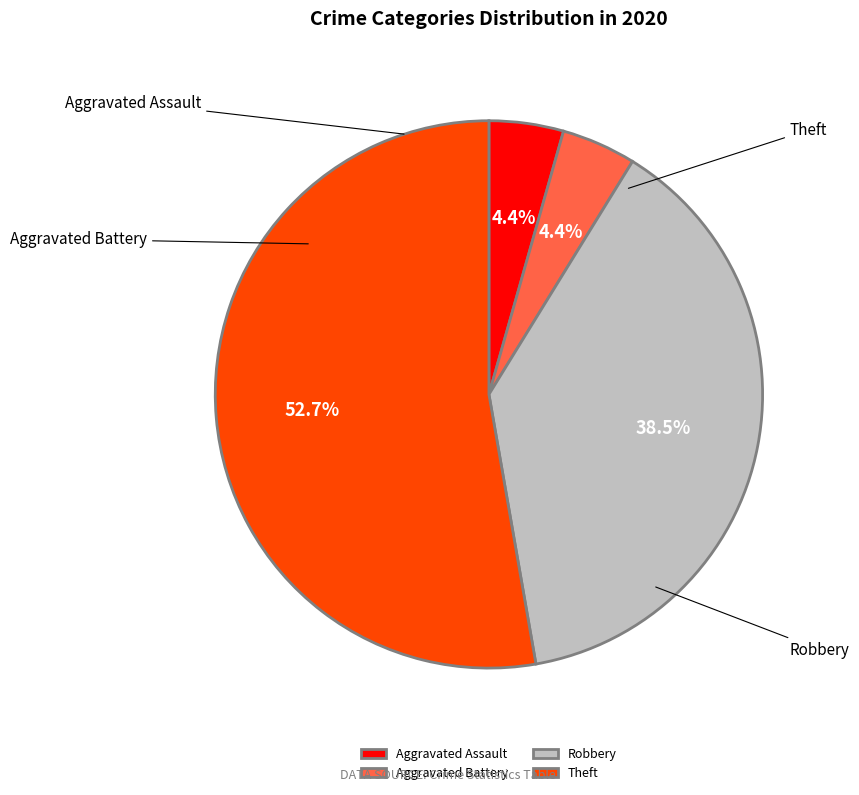

Which category has the smallest portion of the pie?

Aggravated Assault